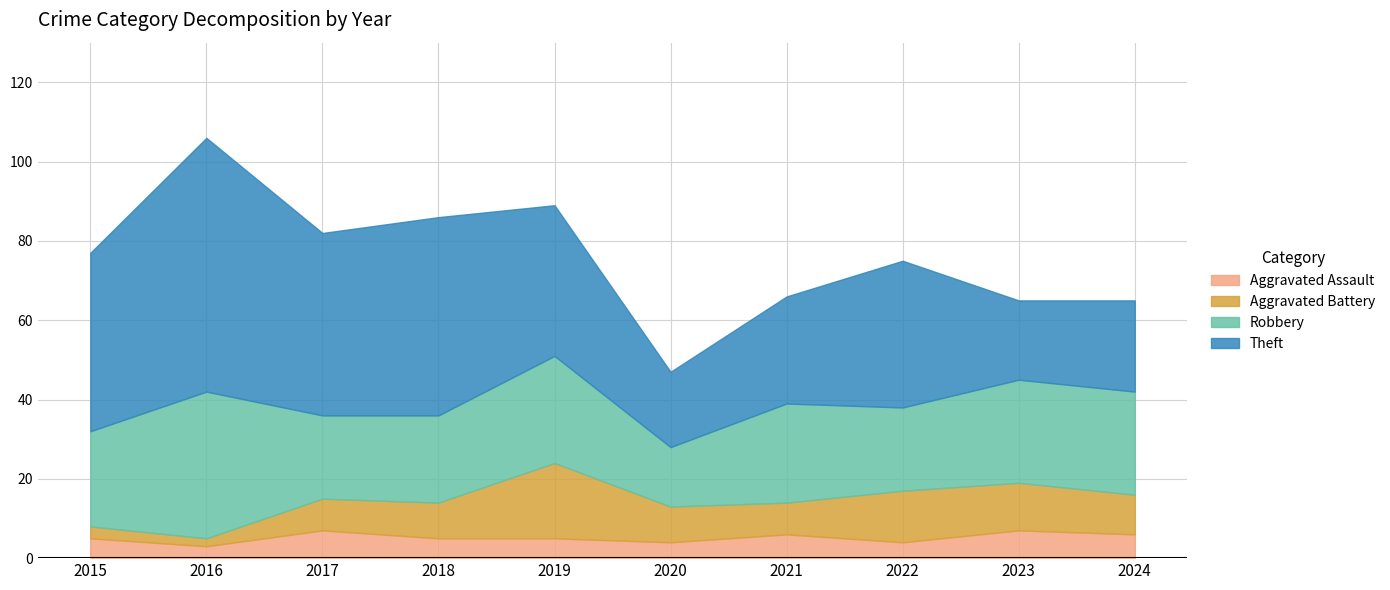

What is the approximate value of Theft at 2015, to the nearest 10?

40